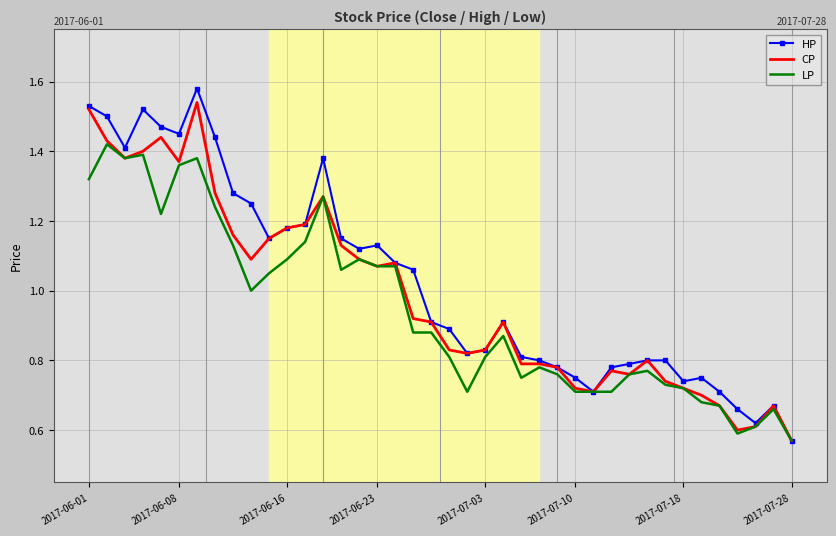

Which series has the widest spread of values?

HP